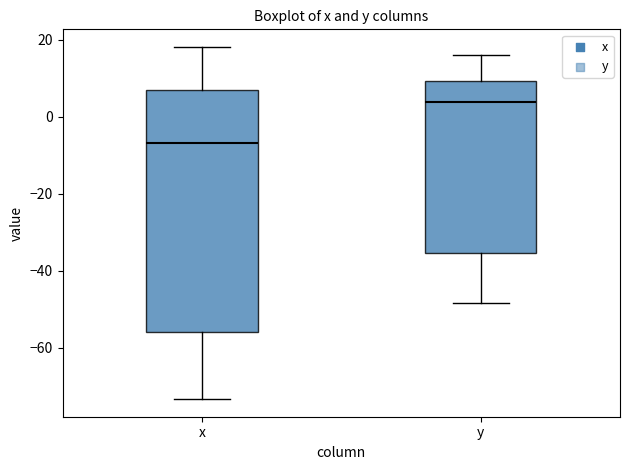

Reading left to right, read every box against the y-axis: the position of its median line, the range the box covers, and the ends of its whiskers. The values are not printed on the chart, so give them approximately, as read against the axis.

x: median -6, box -56 to 6, whiskers -74 to 18
y: median 4, box -36 to 10, whiskers -48 to 16